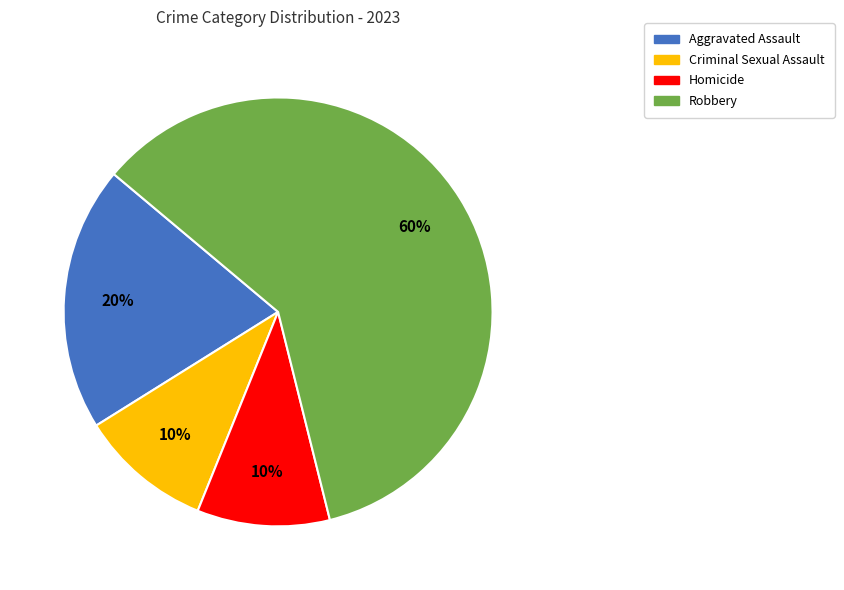

To the nearest percent, what is the average slice percentage?

25%